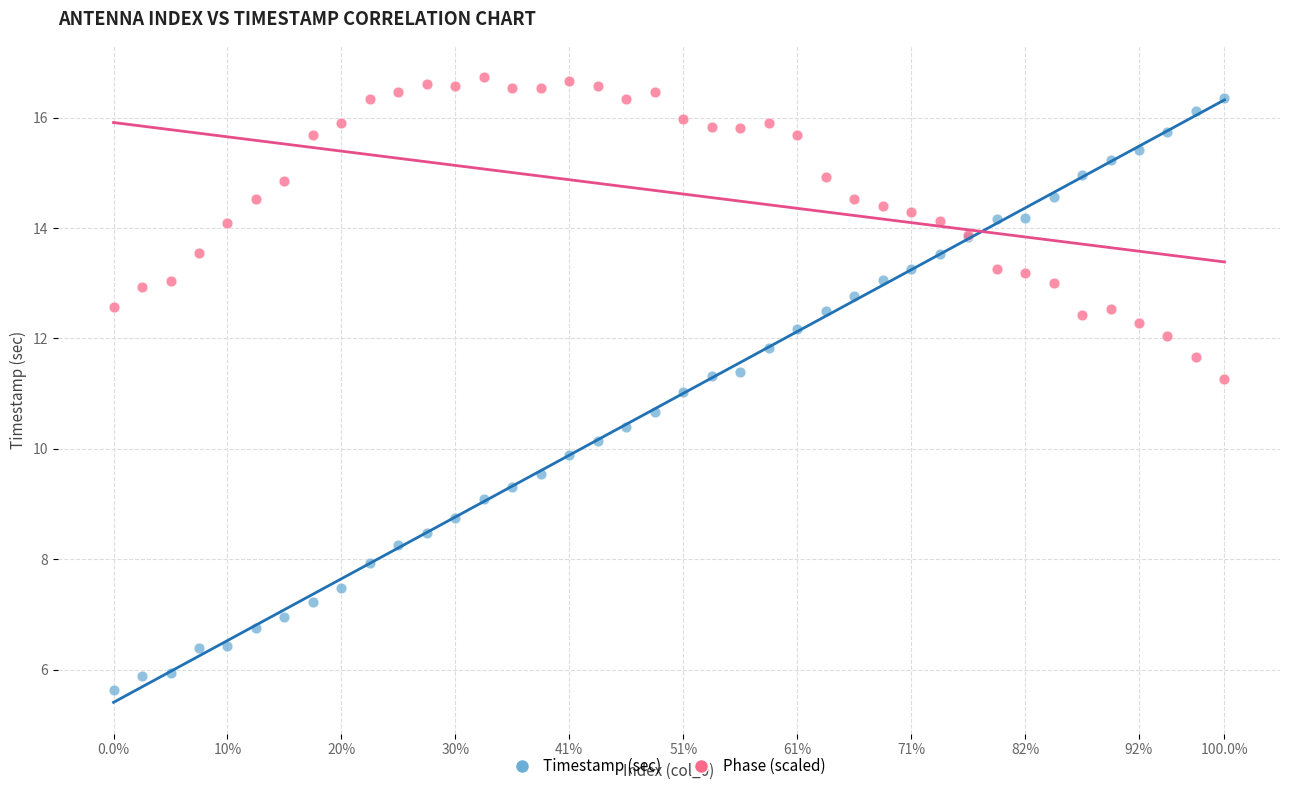

Which series reaches the minimum Y coordinate?

Timestamp (sec)